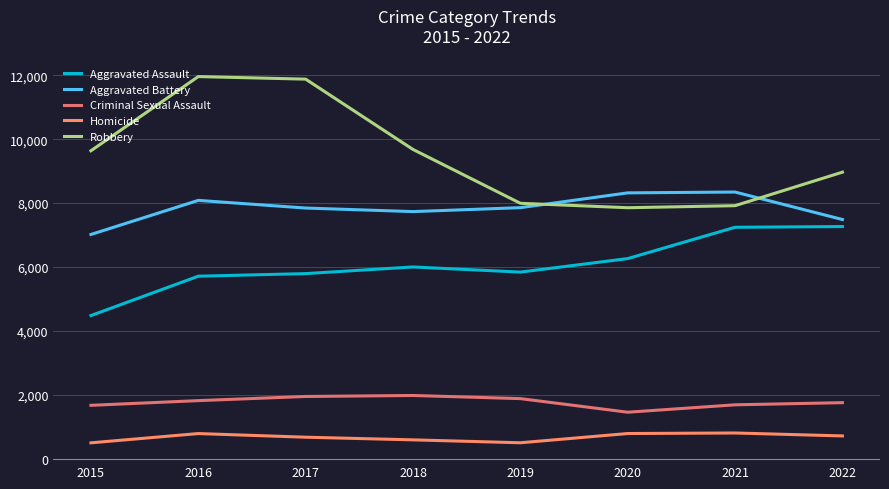

What are all the series names shown in the legend?

Aggravated Assault, Aggravated Battery, Criminal Sexual Assault, Homicide, Robbery